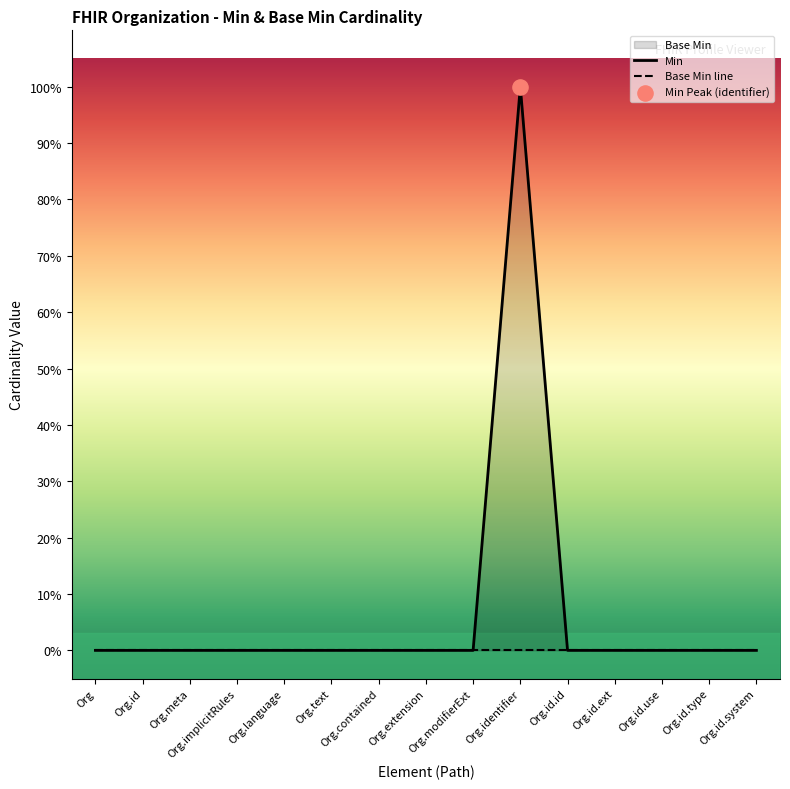

Which series has the widest spread of Y values?

Min